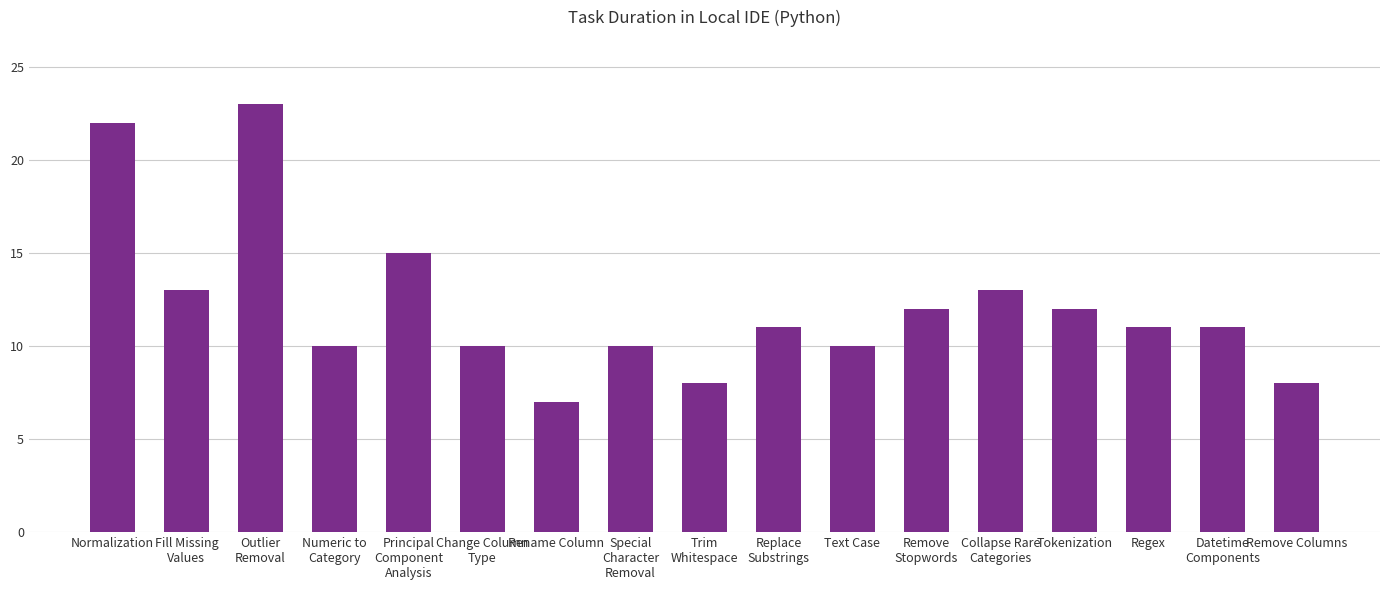

Reading right to left, transcribe all the data shown in this chart.

Remove Columns=8	Datetime
Components=11	Regex=11	Tokenization=12	Collapse Rare
Categories=13	Remove
Stopwords=12	Text Case=10	Replace
Substrings=11	Trim
Whitespace=8	Special
Character
Removal=10	Rename Column=7	Change Column
Type=10	Principal
Component
Analysis=15	Numeric to
Category=10	Outlier
Removal=23	Fill Missing
Values=13	Normalization=22